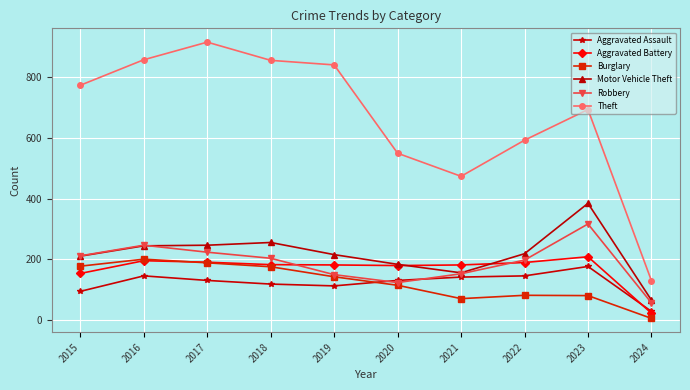

What is the total value across all series at 2023?

1863